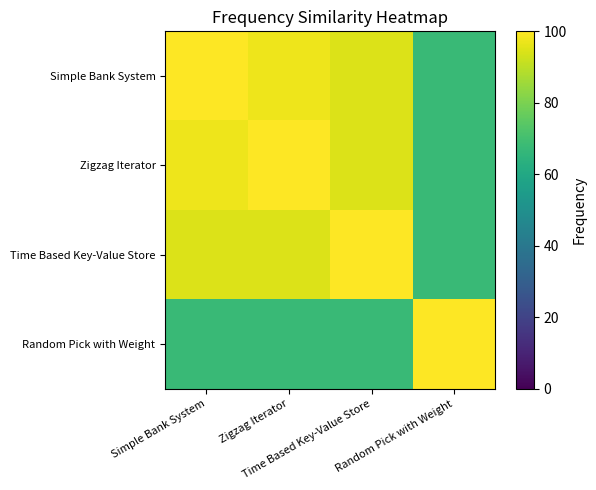

Rank the series at Time Based Key-Value Store from highest to lowest value.

Time Based Key-Value Store, Simple Bank System, Zigzag Iterator, Random Pick with Weight